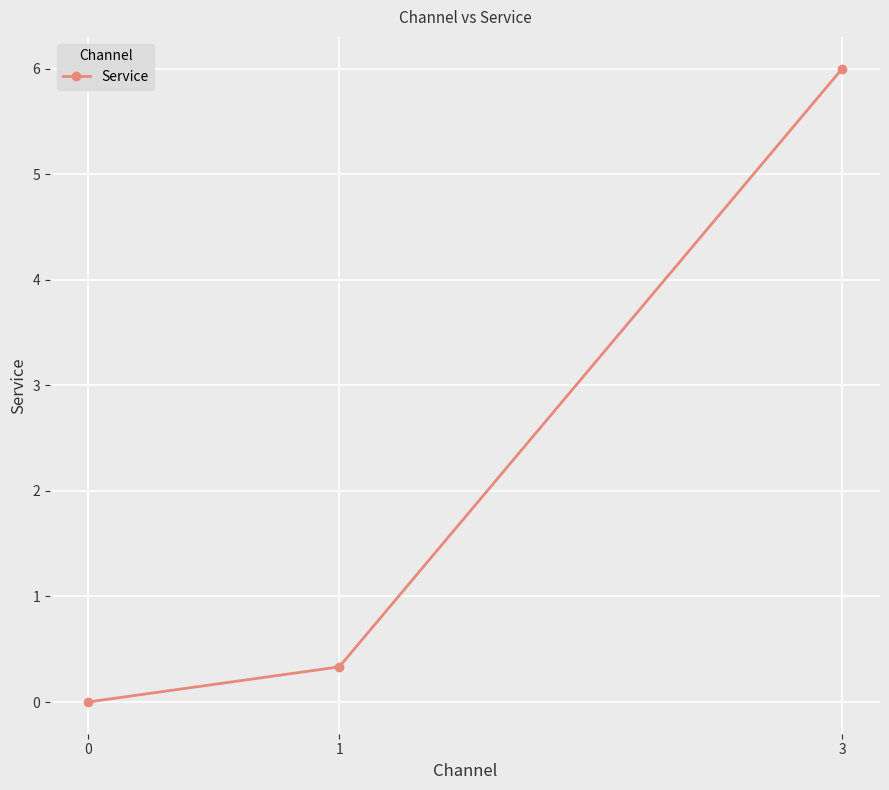

What is the difference between the values at 3 and 1?

5.7